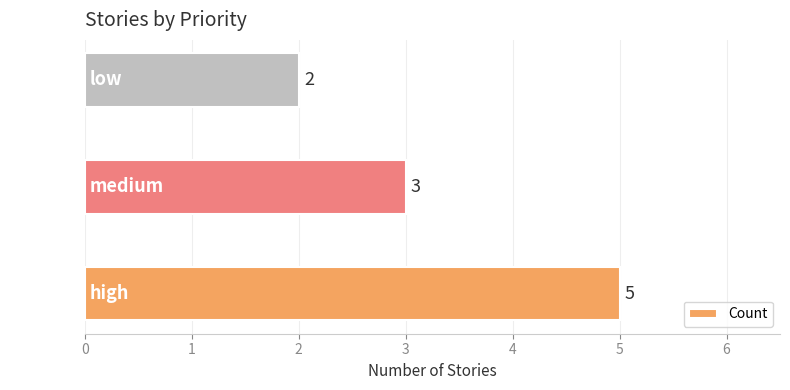

List the labels in order of value, smallest first.

low, medium, high